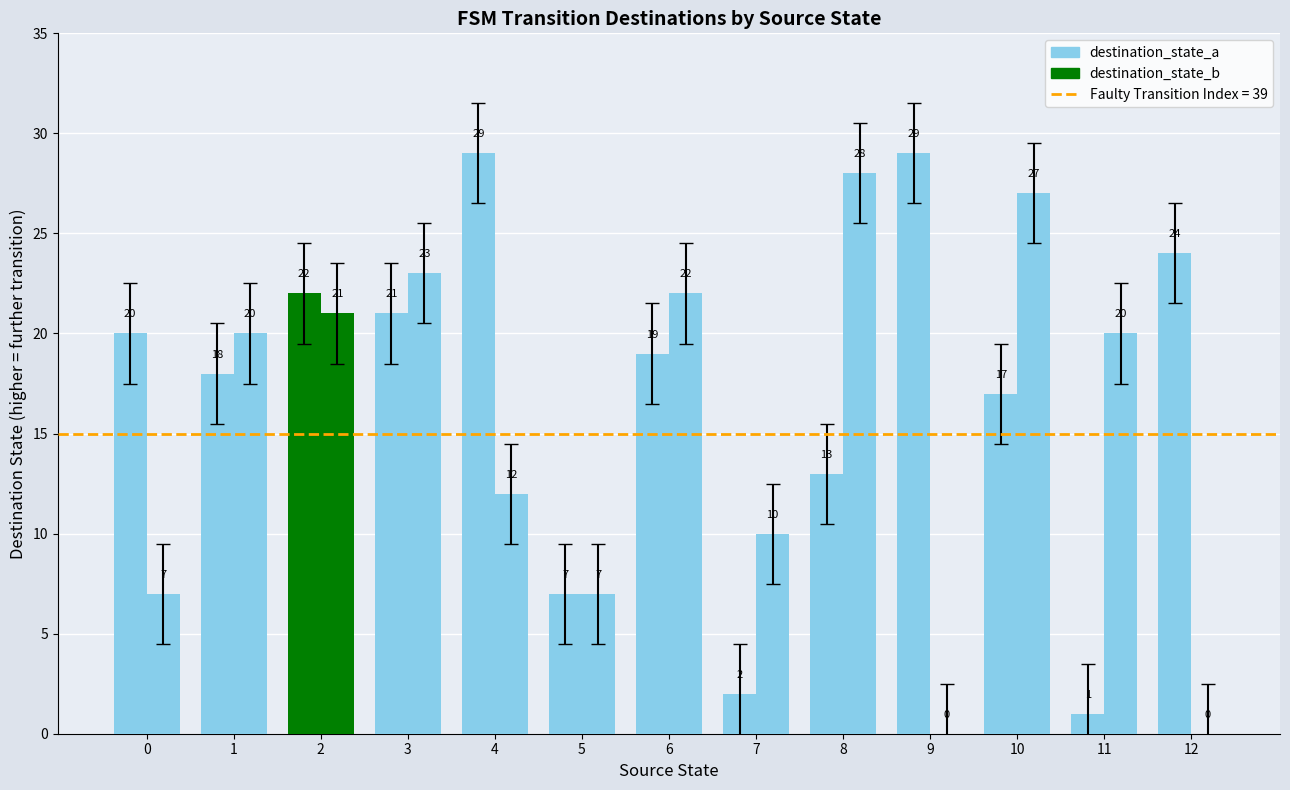

How many groups of bars are there?

13